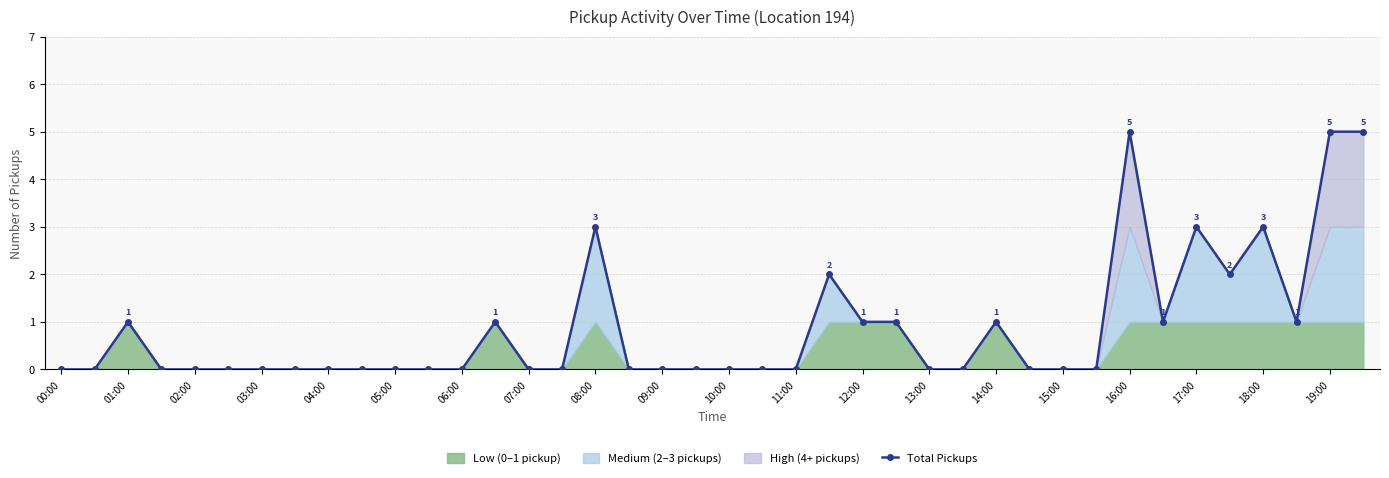

What is the highest value of the Total Pickups series?

5